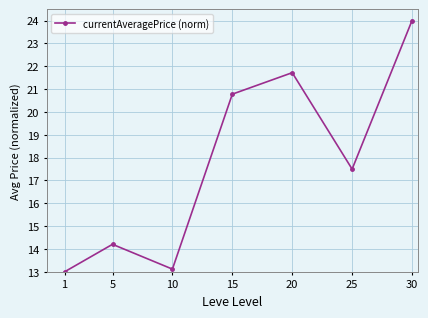

Rank the categories by value from highest to lowest.

30, 20, 15, 25, 5, 10, 1